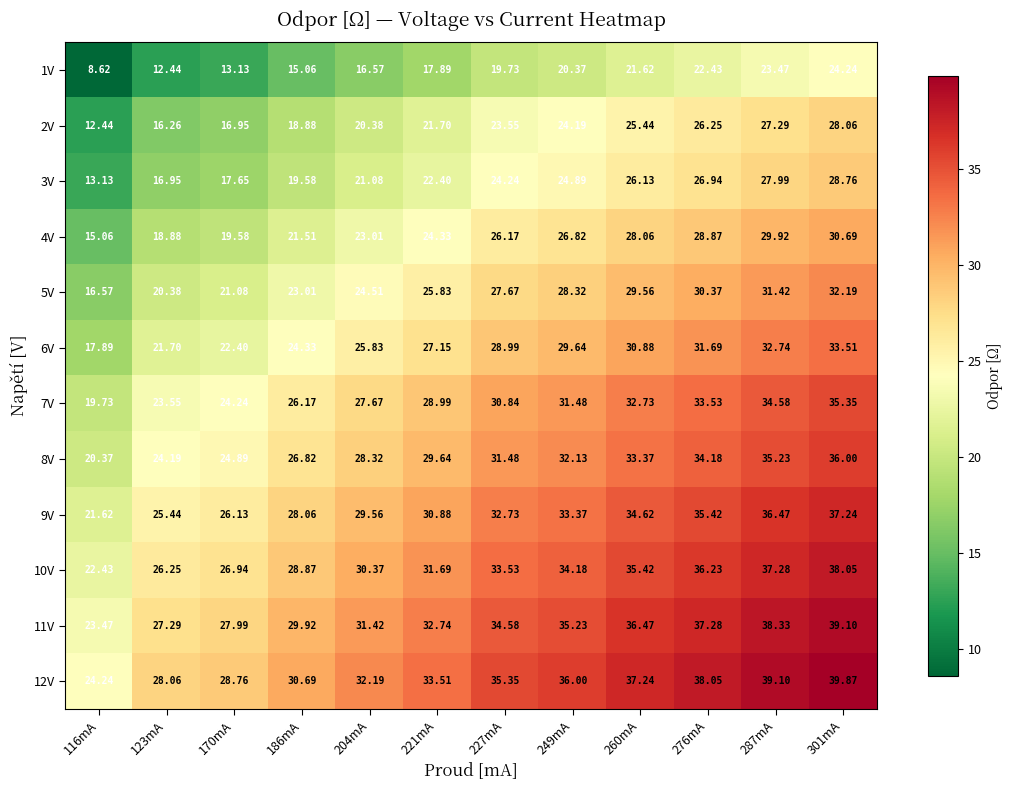

Is the value of 9V at 227mA greater than the value of 3V at 186mA?

Yes